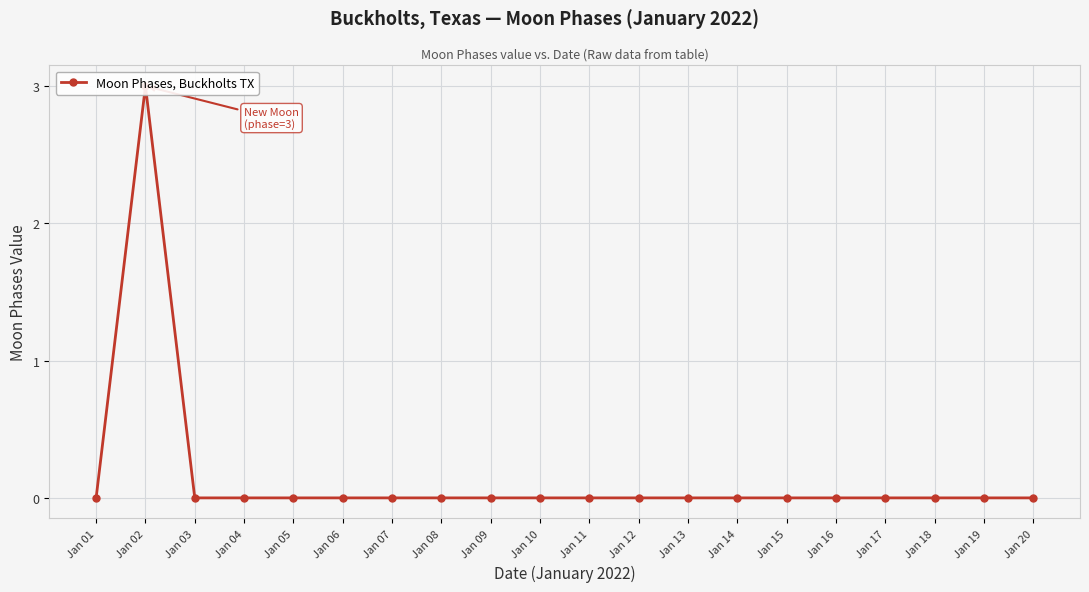

The chart shows a value of 0 at Jan 06. True or false?

True